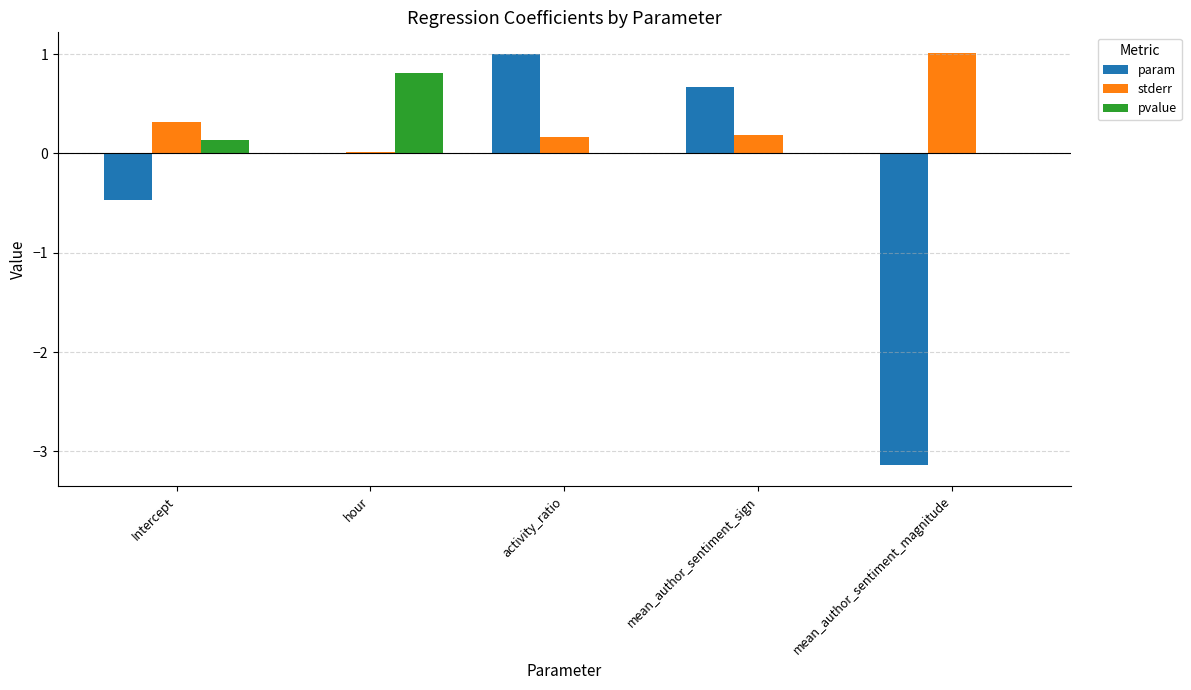

What is the spread (max minus min) of values at mean_author_sentiment_magnitude?

4.2